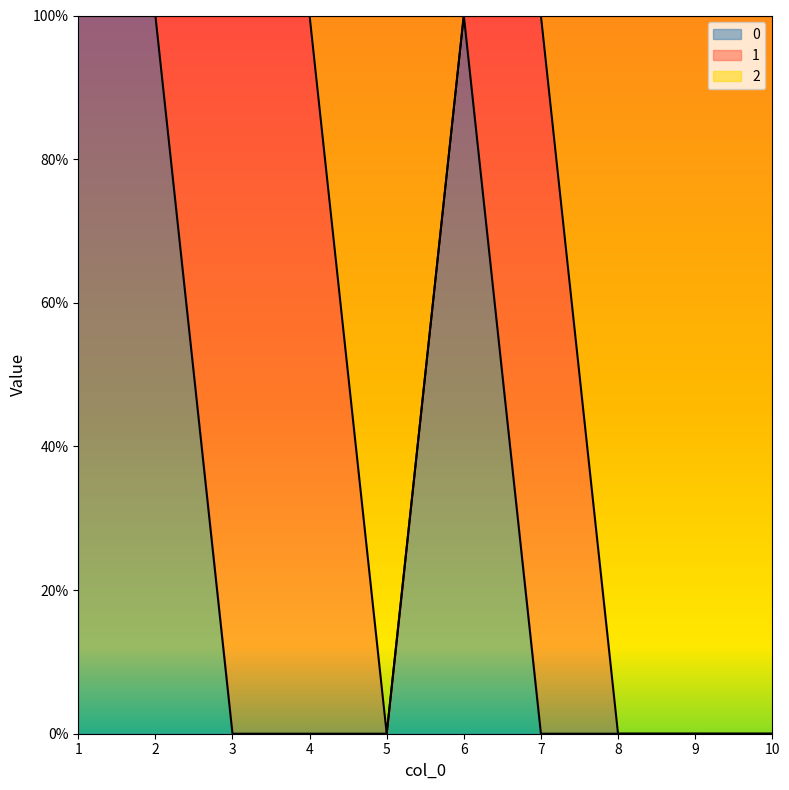

Where is 0 nearest to the value 0?

3